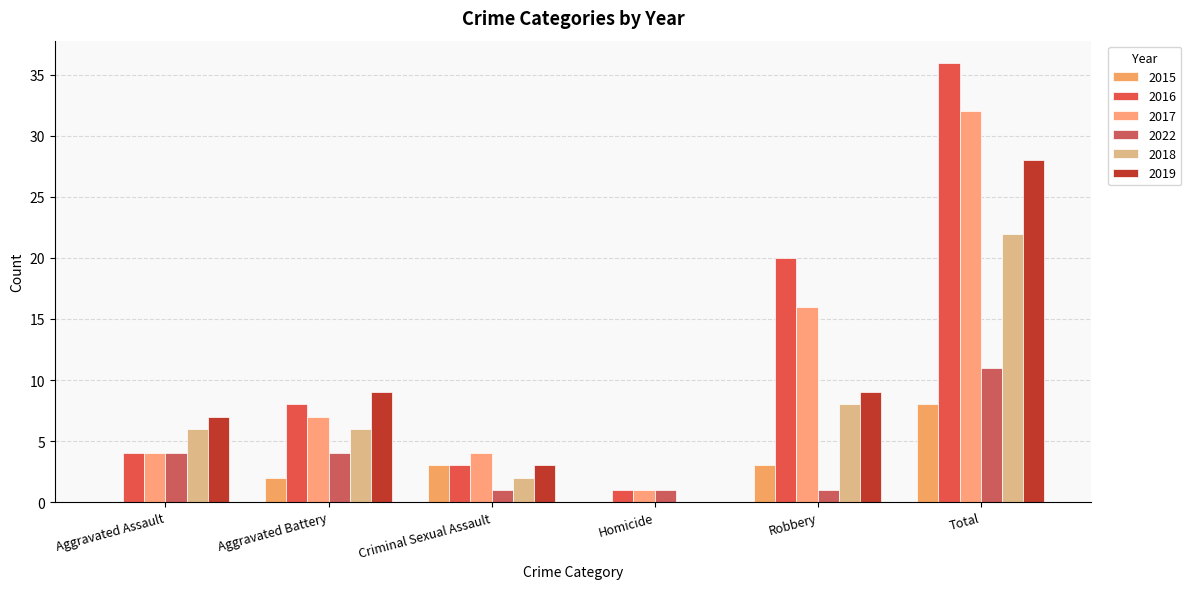

Reading left to right, what are all the values shown in this chart?

2015: Aggravated Assault=0	Aggravated Battery=2	Criminal Sexual Assault=3	Homicide=0	Robbery=3	Total=8
2016: Aggravated Assault=4	Aggravated Battery=8	Criminal Sexual Assault=3	Homicide=1	Robbery=20	Total=36
2017: Aggravated Assault=4	Aggravated Battery=7	Criminal Sexual Assault=4	Homicide=1	Robbery=16	Total=32
2022: Aggravated Assault=4	Aggravated Battery=4	Criminal Sexual Assault=1	Homicide=1	Robbery=1	Total=11
2018: Aggravated Assault=6	Aggravated Battery=6	Criminal Sexual Assault=2	Homicide=0	Robbery=8	Total=22
2019: Aggravated Assault=7	Aggravated Battery=9	Criminal Sexual Assault=3	Homicide=0	Robbery=9	Total=28